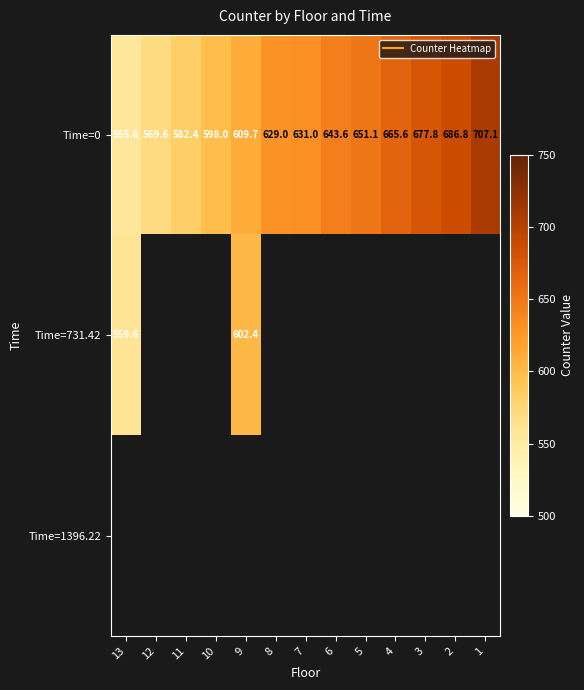

At which label is Time=731.42 closest to 581?

13